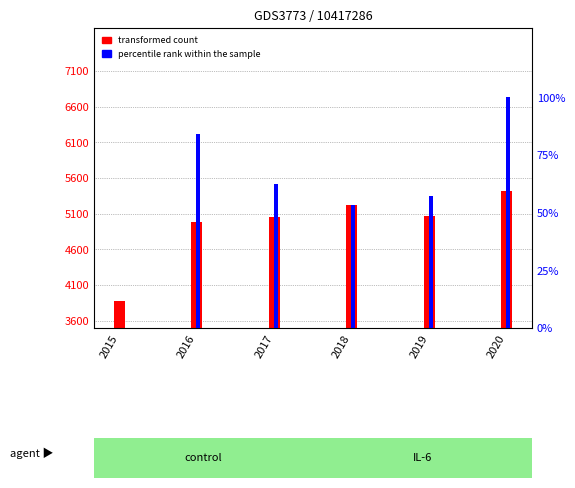

How many positive values does the percentile rank within the sample series have?

5